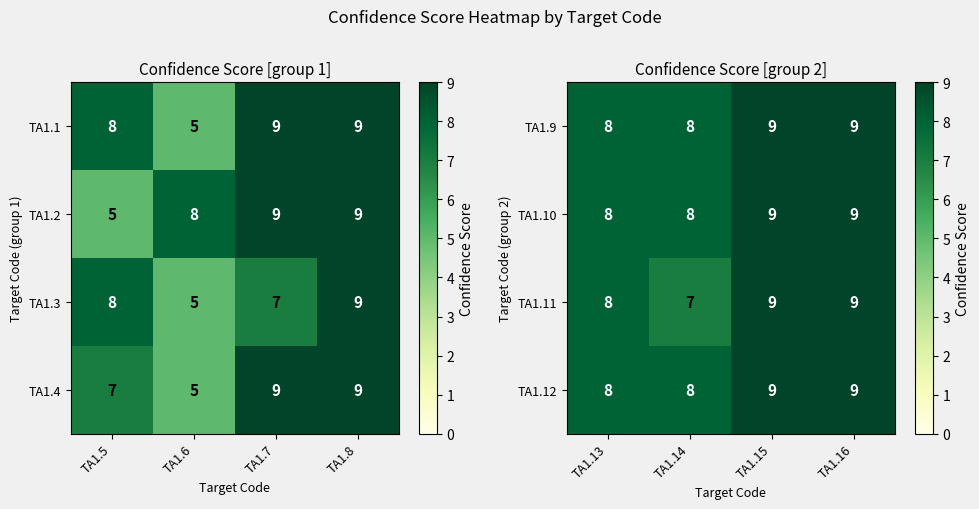

What is the lowest value of the TA1.11 series?

7